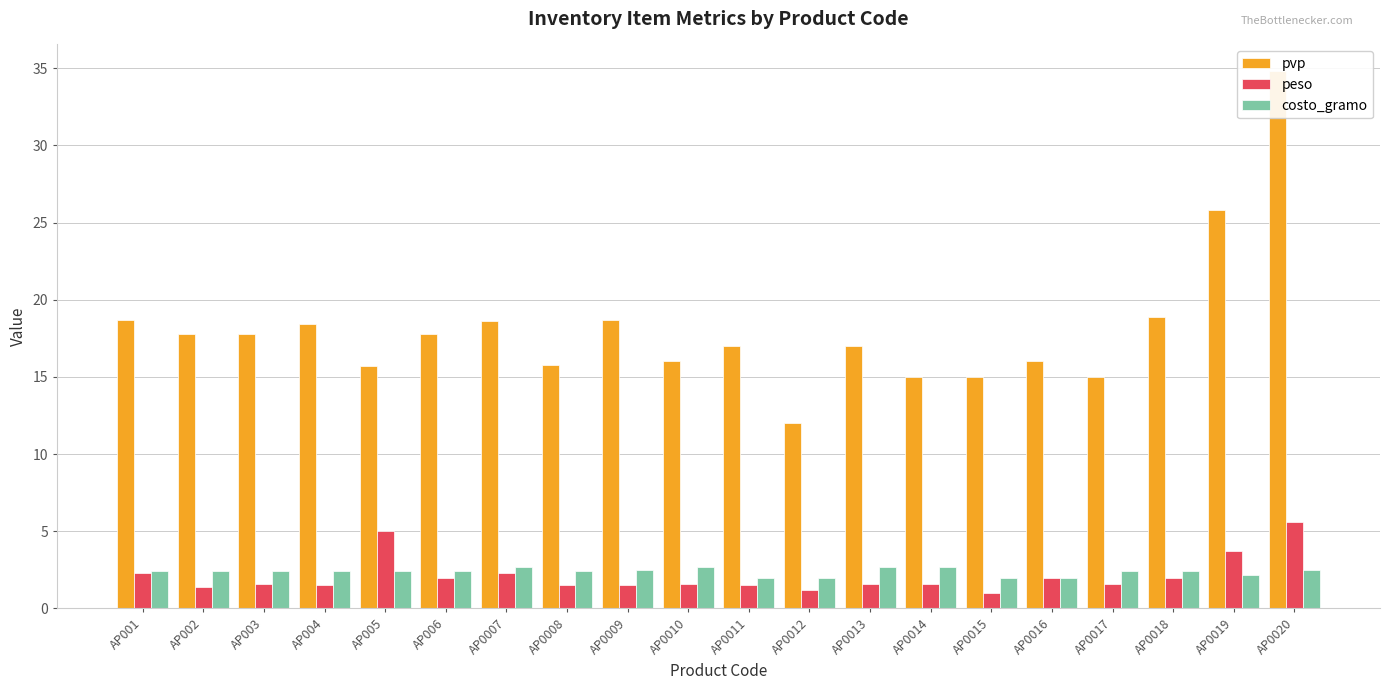

Reading left to right, transcribe all the data shown in this chart.

pvp: 18.7	17.8	17.8	18.4	15.7	17.8	18.6	15.8	18.7	16.0	17.0	12.0	17.0	15.0	15.0	16.0	15.0	18.9	25.8	34.8
peso: 2.3	1.4	1.6	1.5	5.0	2.0	2.3	1.5	1.5	1.6	1.5	1.2	1.6	1.6	1.0	2.0	1.6	2.0	3.7	5.6
costo_gramo: 2.4	2.4	2.4	2.4	2.4	2.4	2.7	2.4	2.5	2.7	2.0	2.0	2.7	2.7	2.0	2.0	2.4	2.4	2.2	2.5